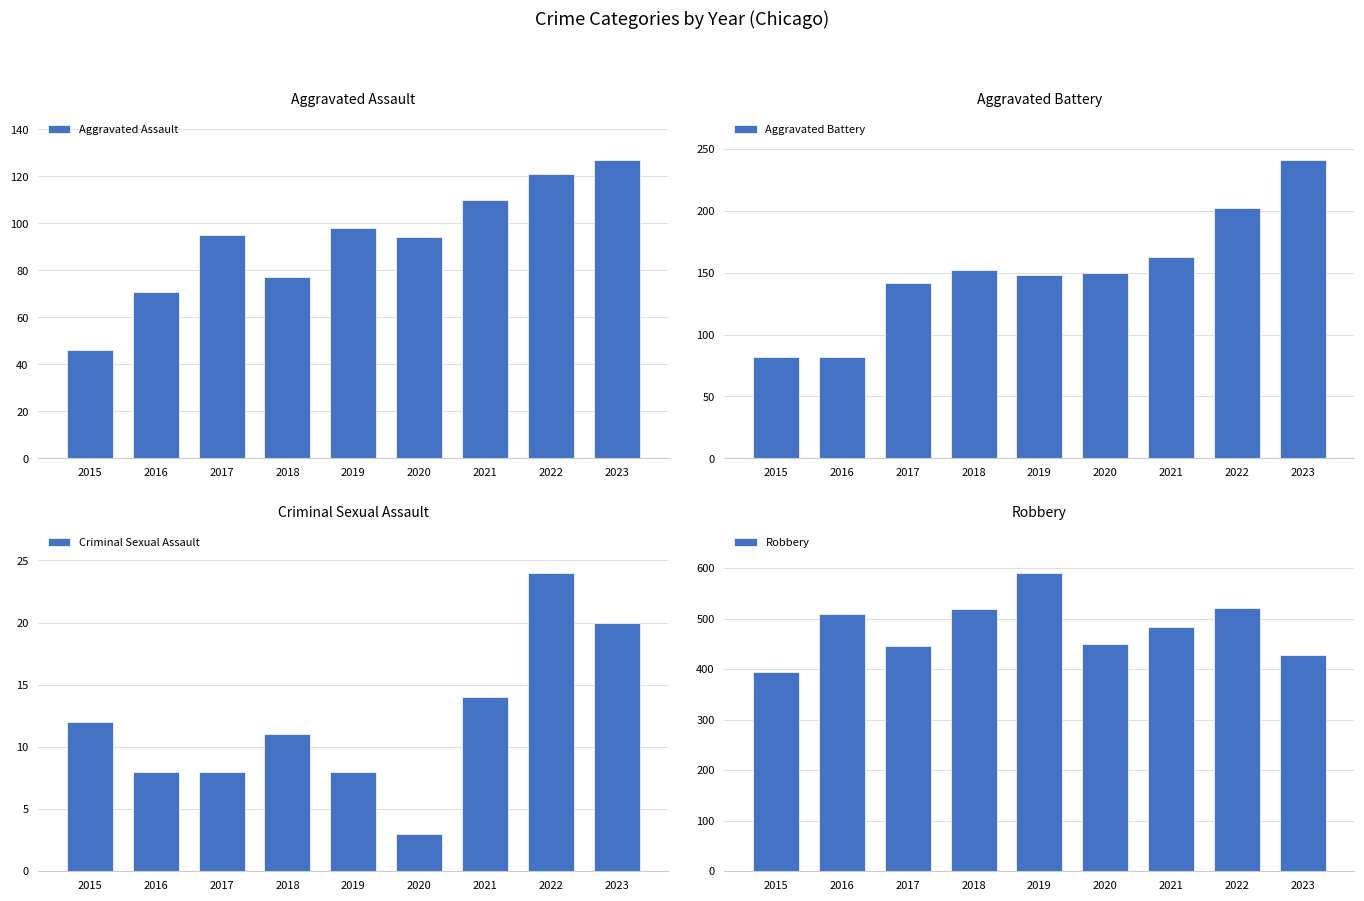

What is the value of the Criminal Sexual Assault bar at the 5th from the left?

8